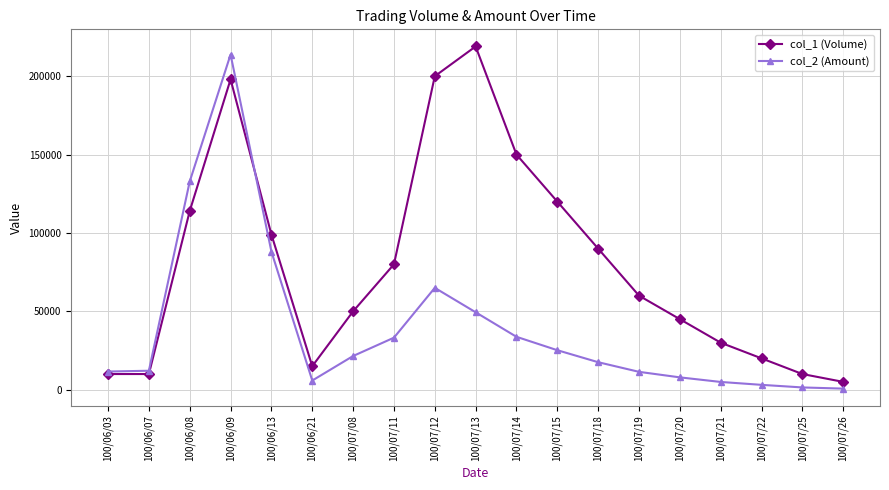

What is the difference between the maximum and second lowest values in the col_2 (Amount) series?

212390